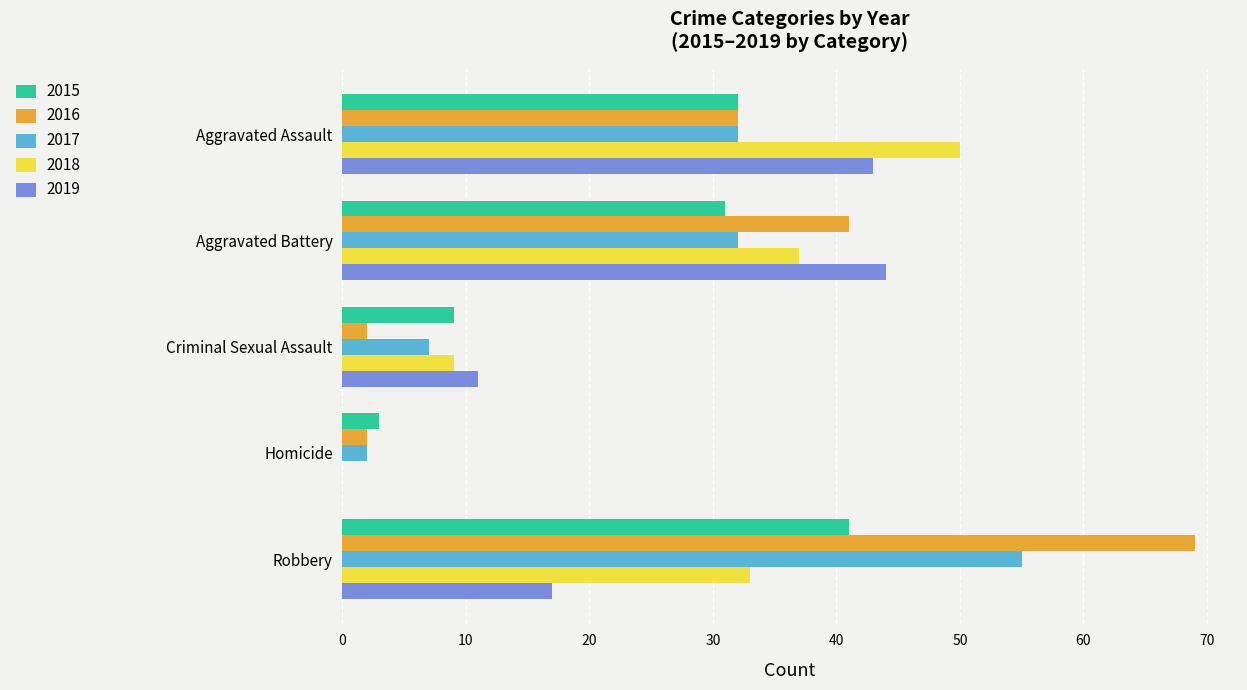

How many distinct data groups are displayed?

5